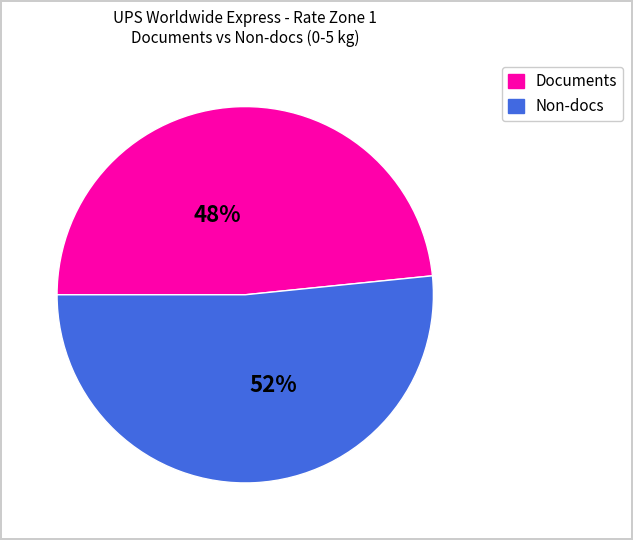

Does any single category account for the majority?

Yes